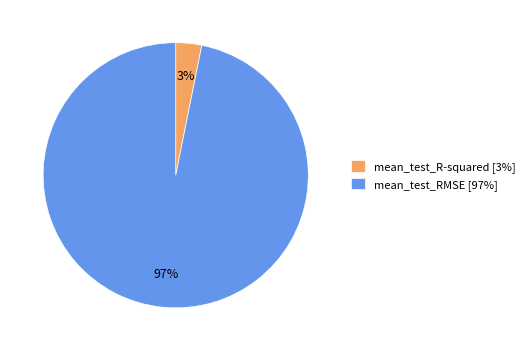

To the nearest percent, what is the difference between the largest and smallest slice percentages?

94%